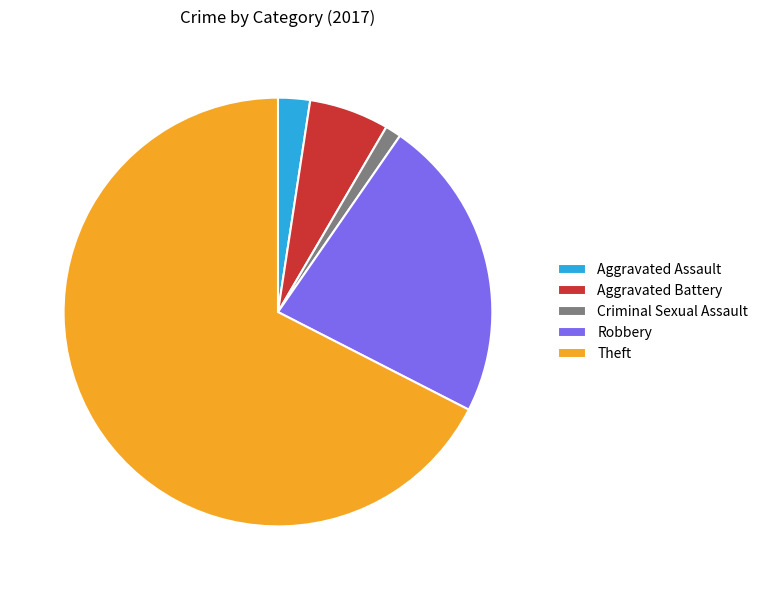

What is the largest slice in the pie chart?

Theft